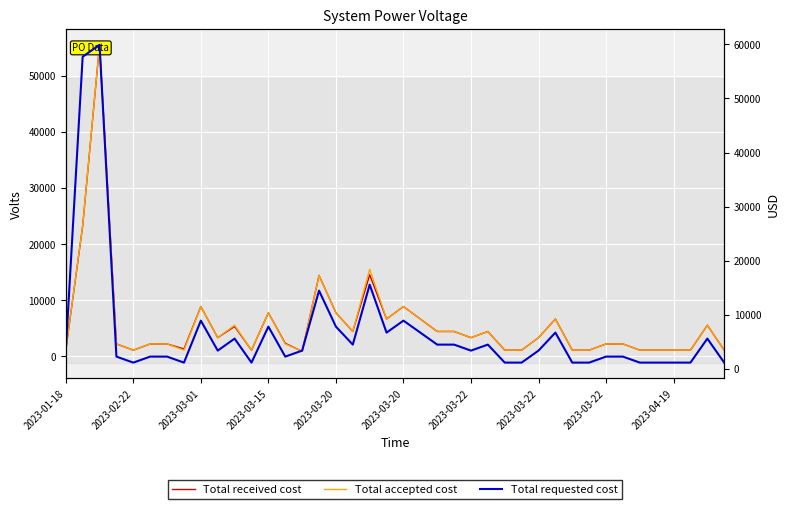

True or false: Total accepted cost and Total received cost cross at least once.

False